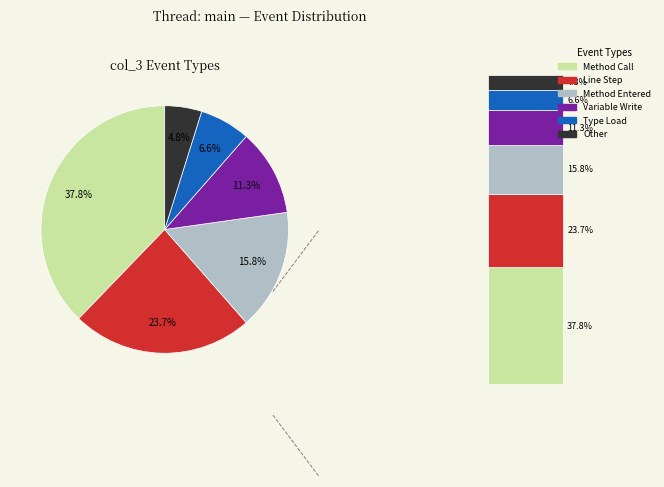

Count the number of slices in the pie.

6